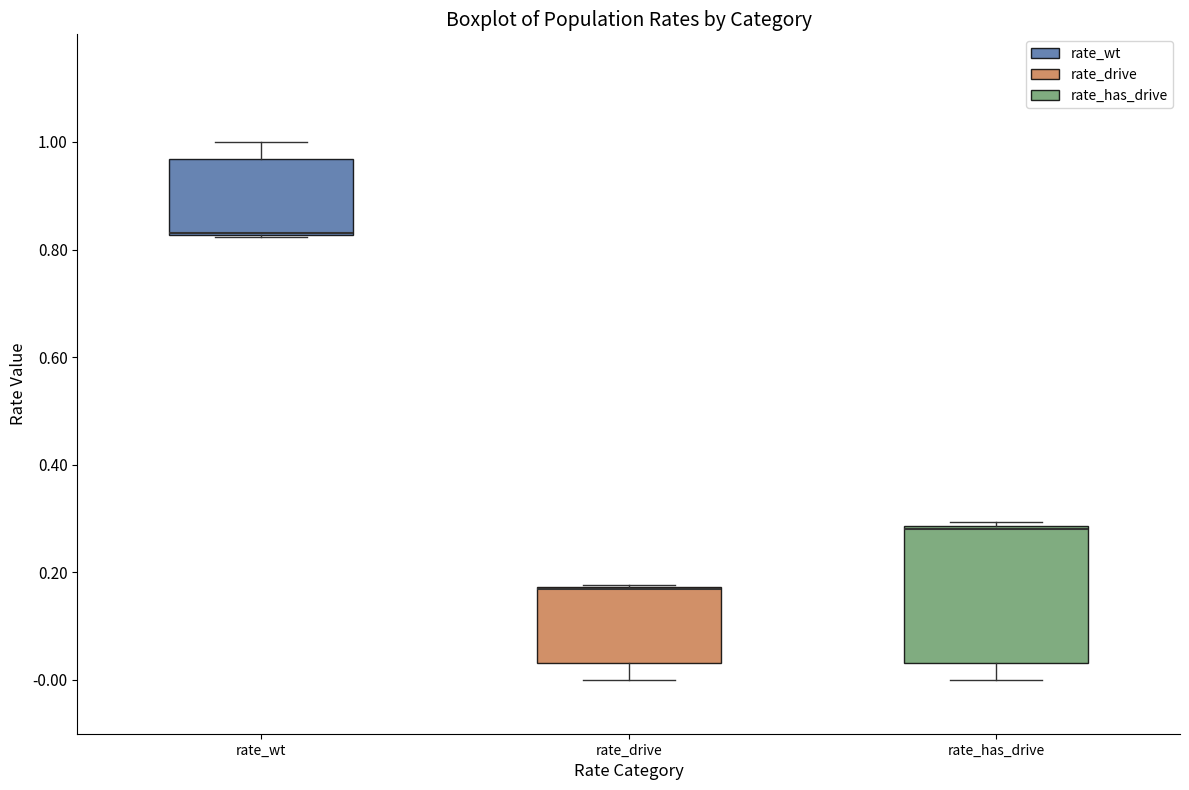

Which box is the tallest, from its lower edge to its upper edge?

rate_has_drive